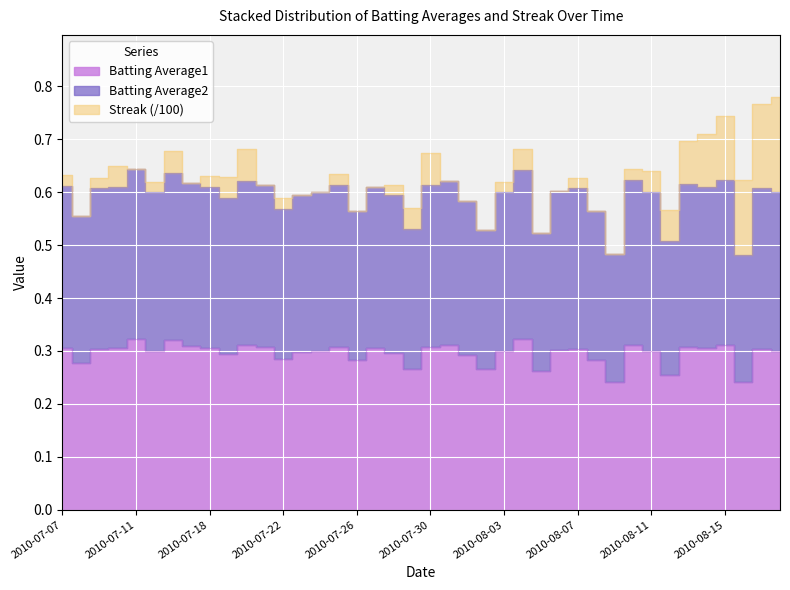

True or false: Batting Average2 and Batting Average1 cross at least once.

False